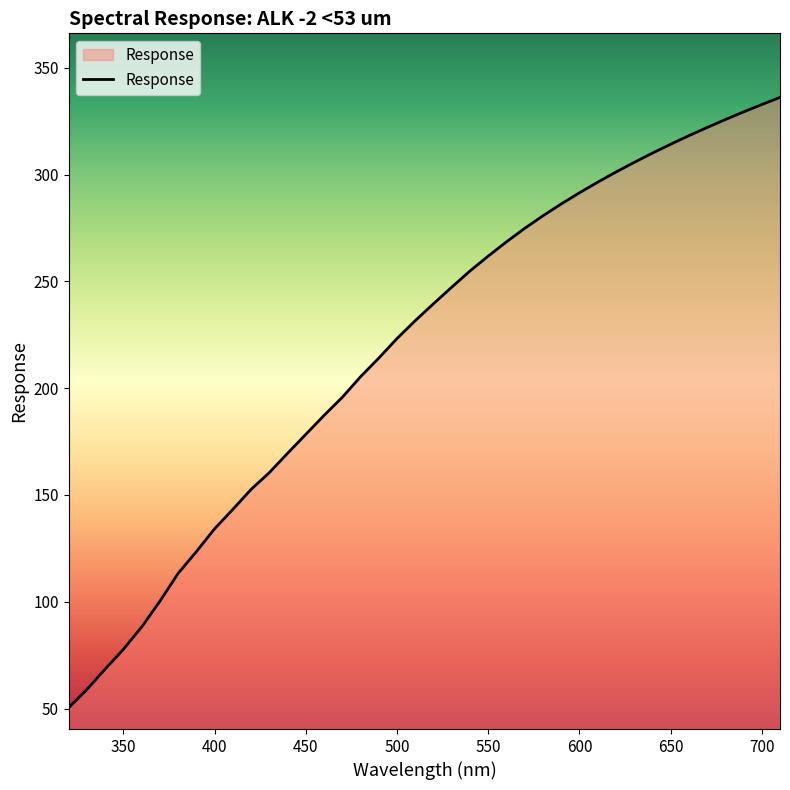

How many lines are shown in the chart?

1